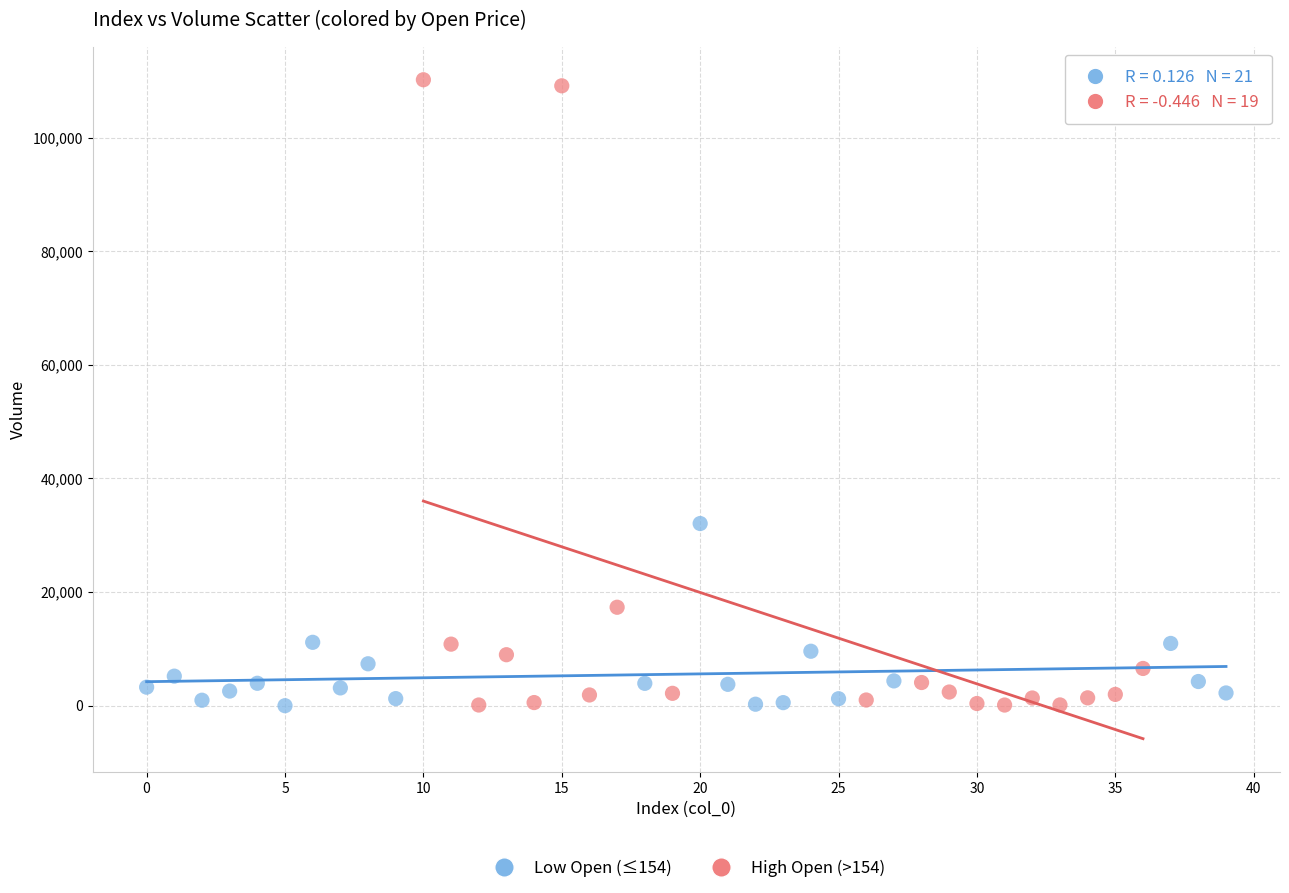

Which series reaches the maximum Y coordinate?

High Open (>154)